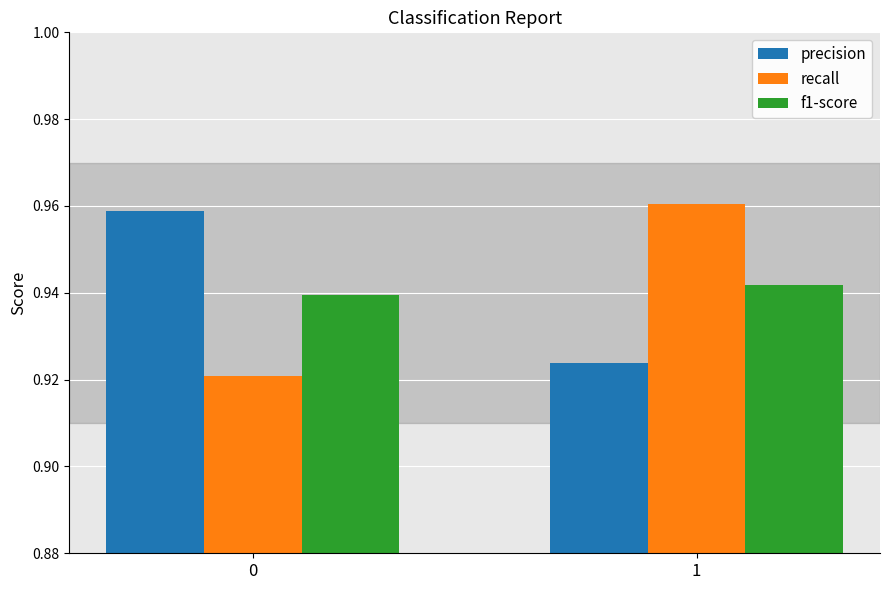

What is the total value across all series at 1?

2.8